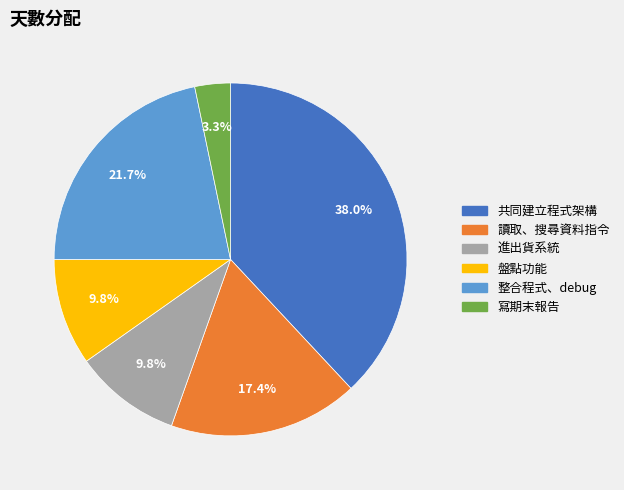

What percentage do 整合程式、debug and 盤點功能 together represent?

31.5%